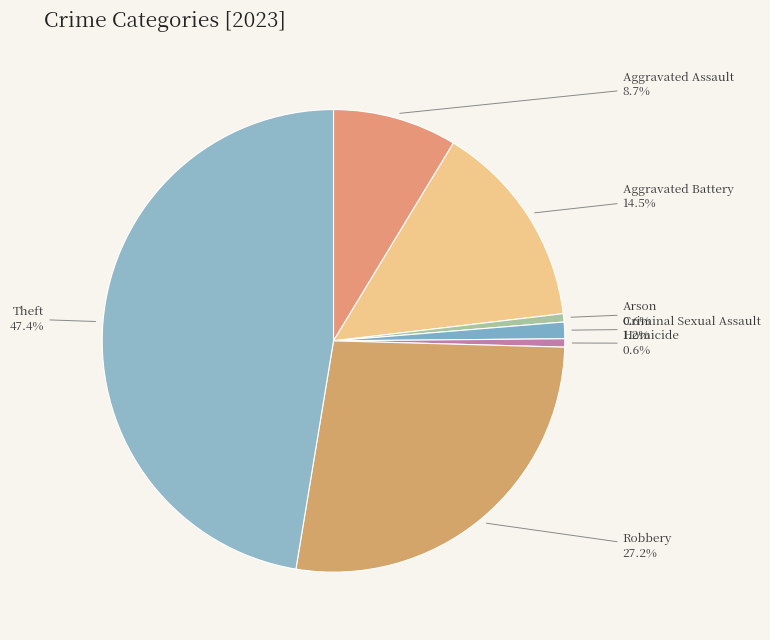

Is the sum of Arson and Aggravated Assault greater than half?

No